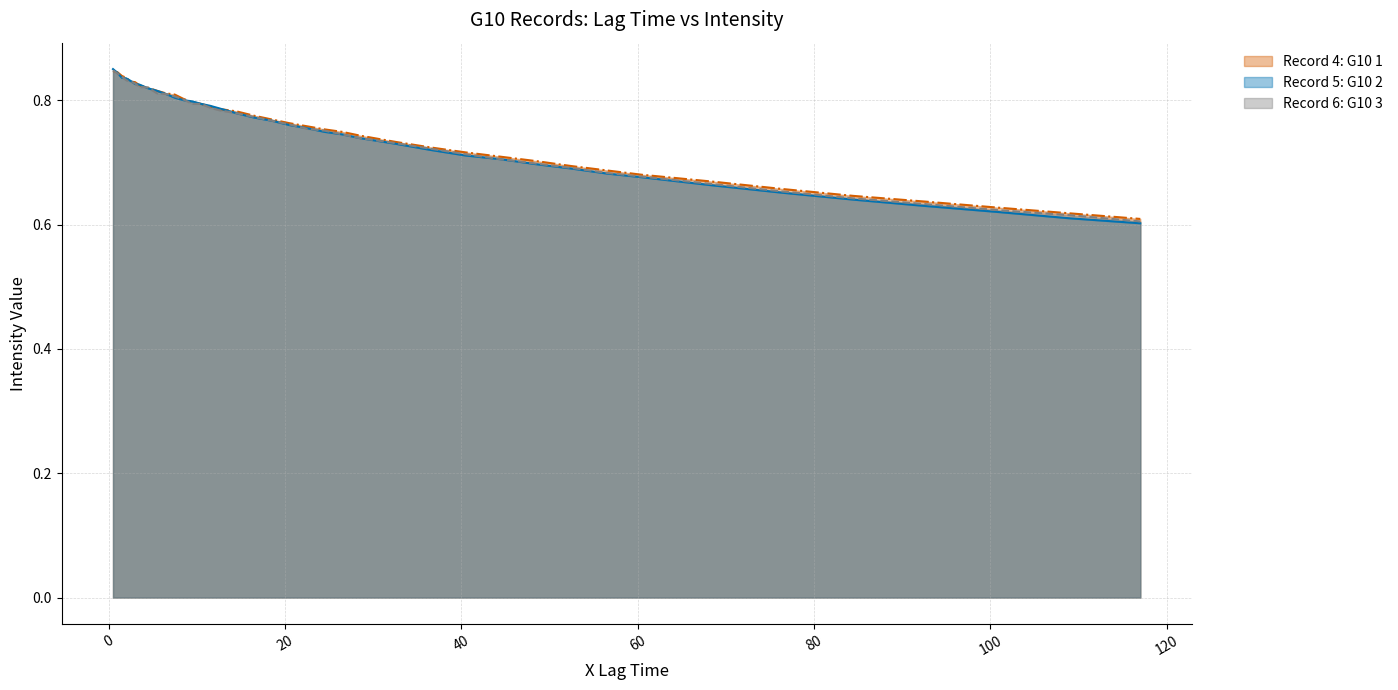

At which label is Record 6: G10 3 closest to 0?

117.0